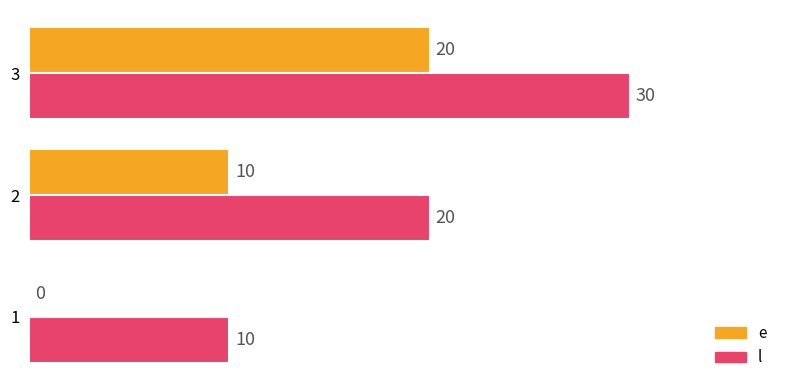

Where is e nearest to the value 10?

2